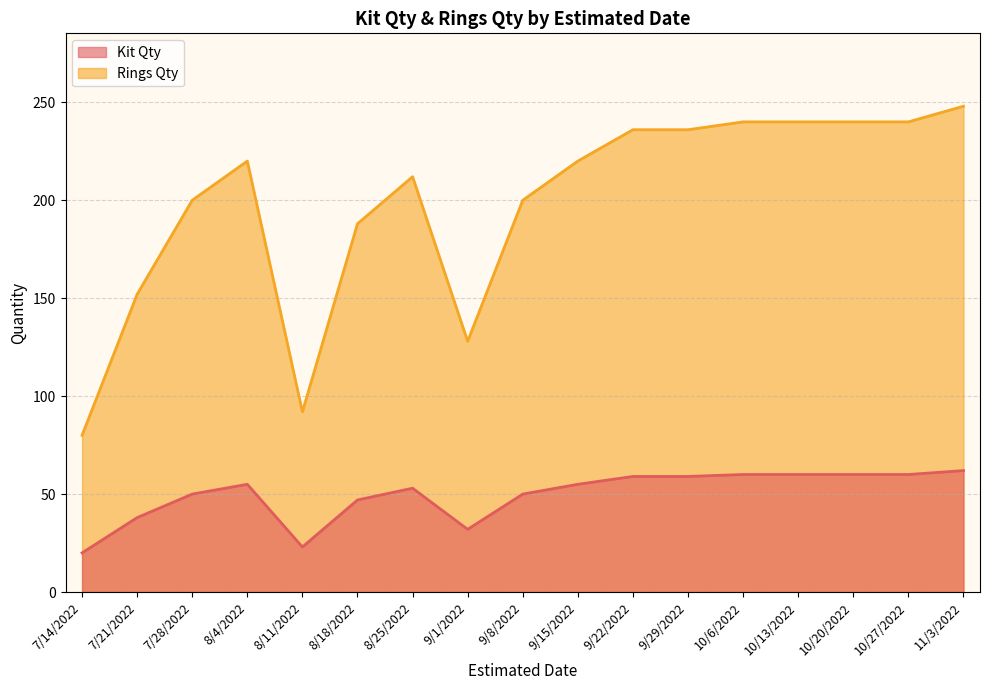

Which category has the lowest value in the Rings Qty series?

7/14/2022